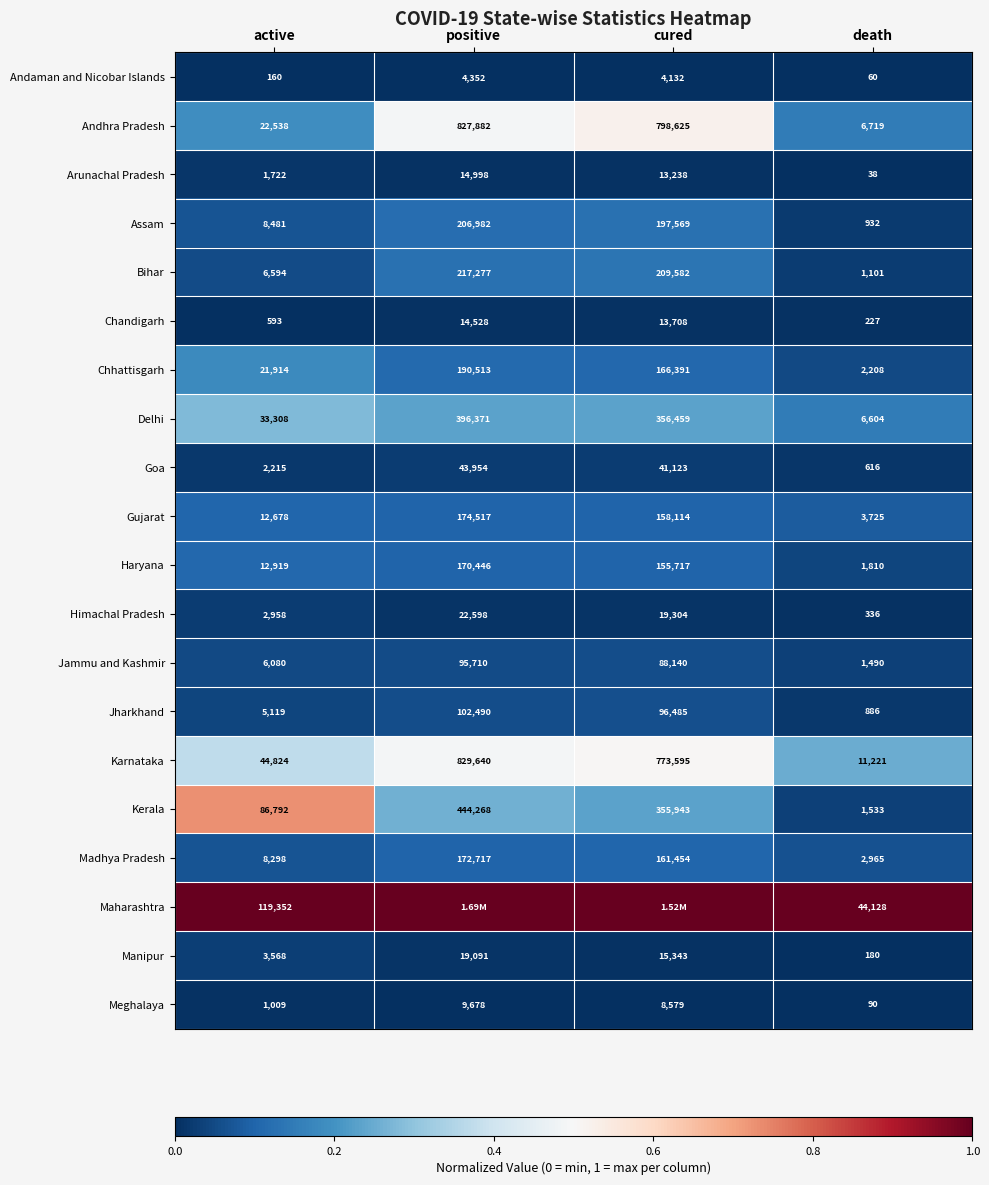

What is the spread (max minus min) of values at active?

119192